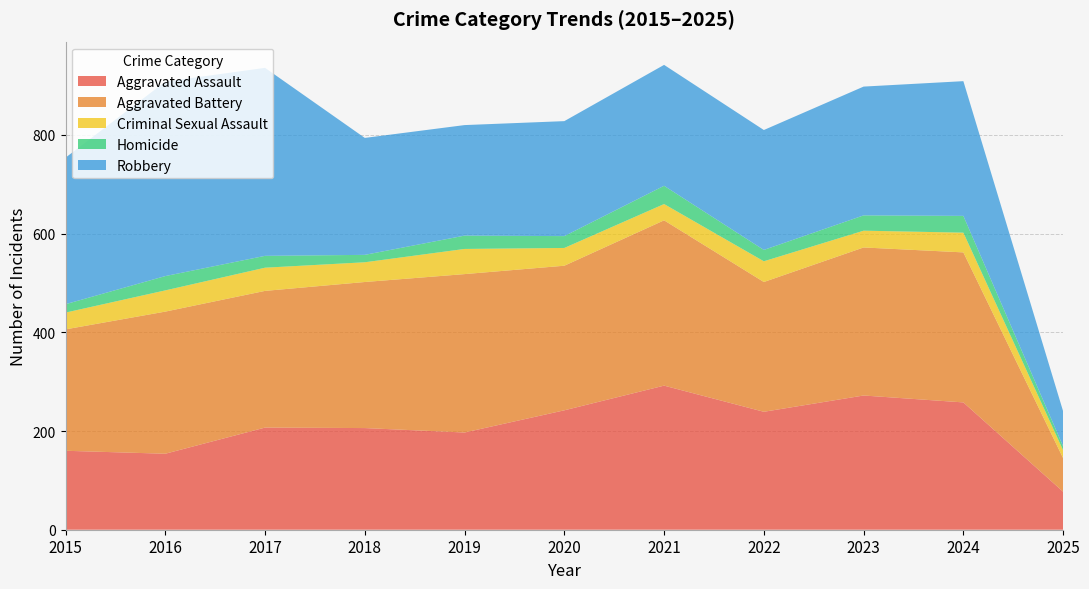

Reading right to left, transcribe all the data shown in this chart.

Aggravated Assault: 77	258	272	239	292	242	197	206	207	154	160
Aggravated Battery: 68	304	300	263	335	293	321	296	277	288	246
Criminal Sexual Assault: 16	40	34	42	33	36	51	40	47	43	34
Homicide: 8	34	31	23	37	24	27	15	24	29	17
Robbery: 71	273	261	243	245	233	224	237	381	394	297